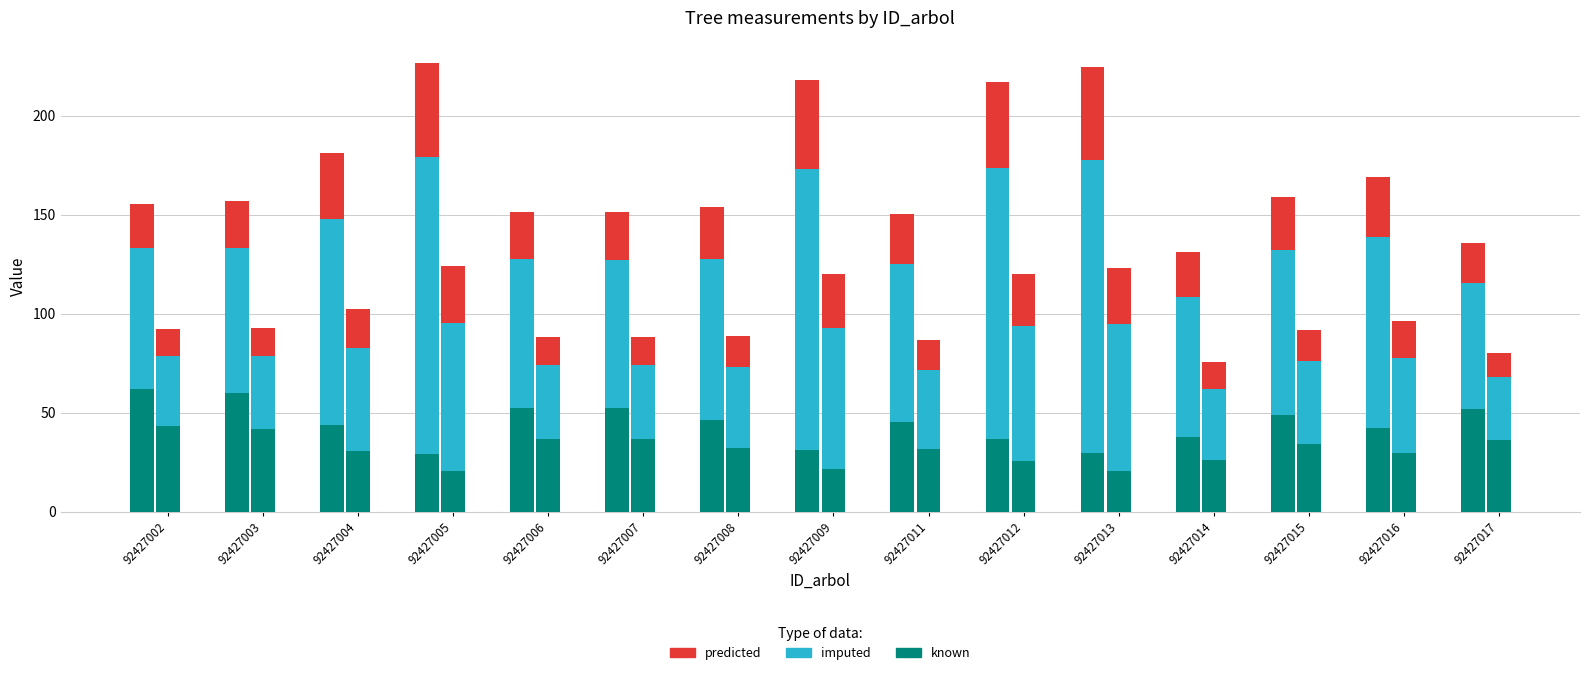

Which series changed the most between 92427008 and 92427014?

imputed